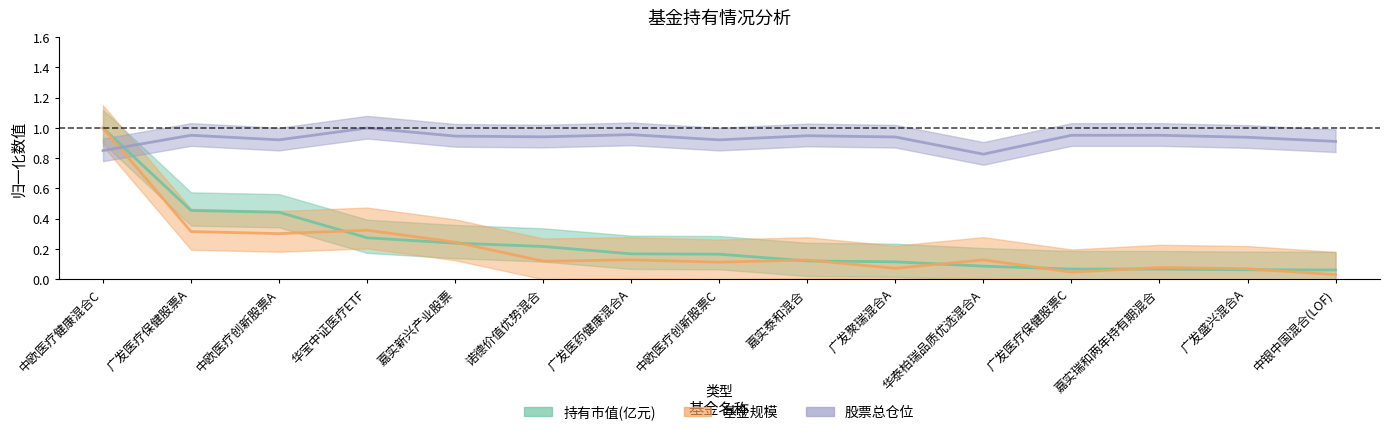

At which category does 股票总仓位 reach its first local peak?

广发医疗保健股票A